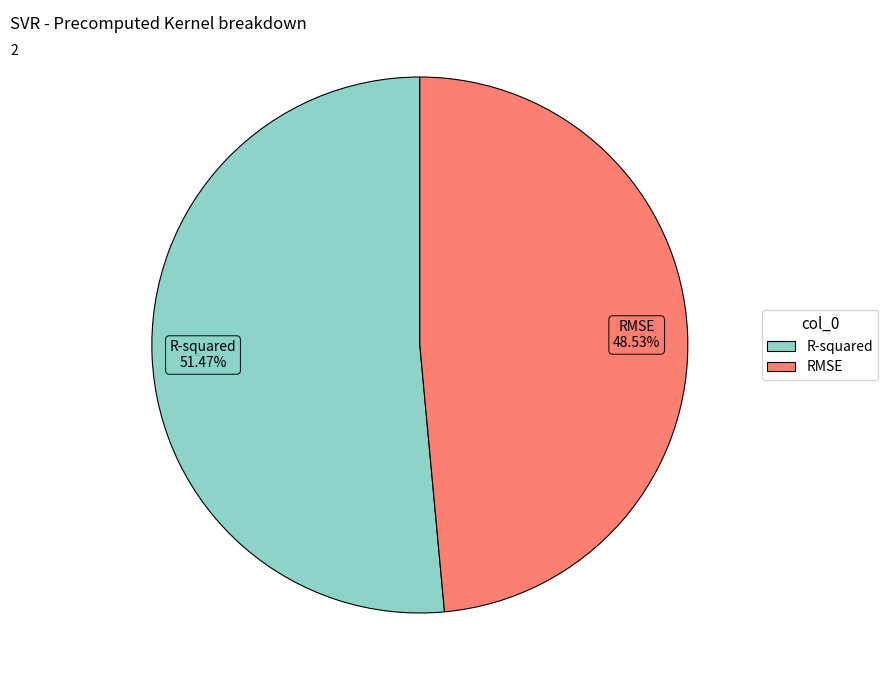

Do RMSE and R-squared together represent more than half of the pie?

Yes